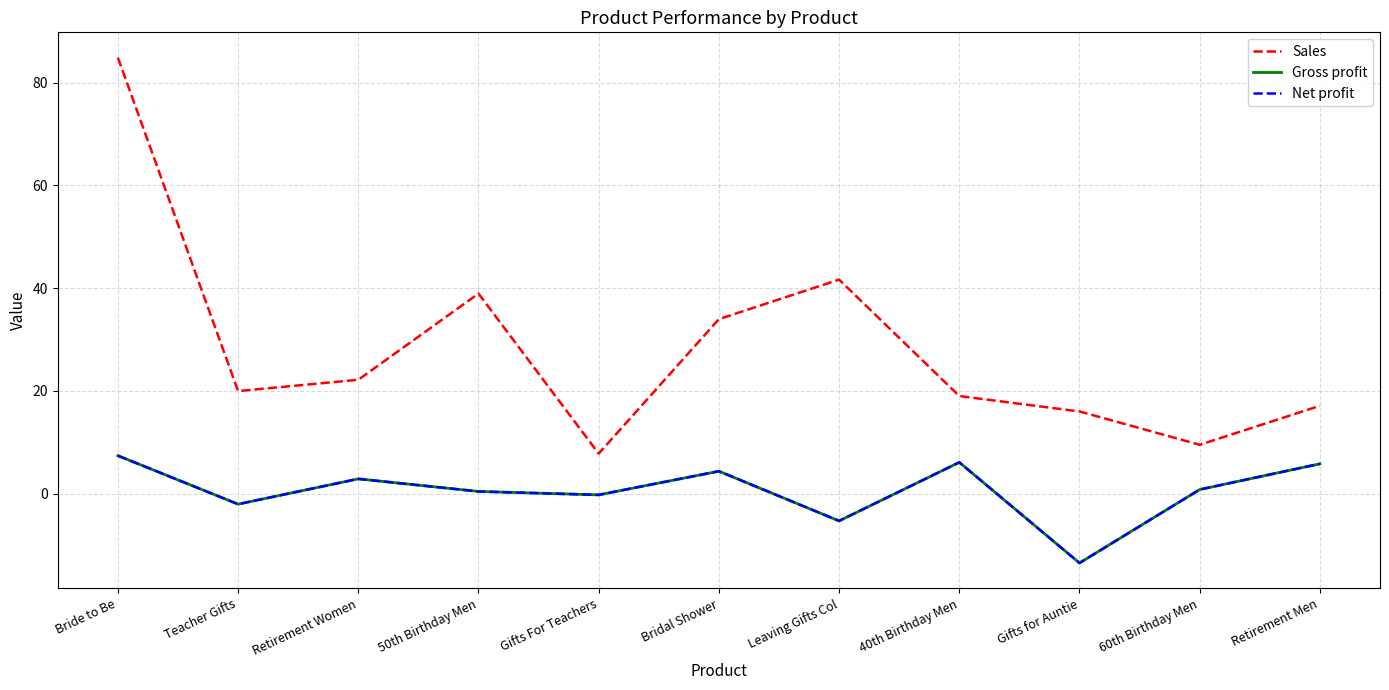

Is this an area chart (filled region under the line)?

No